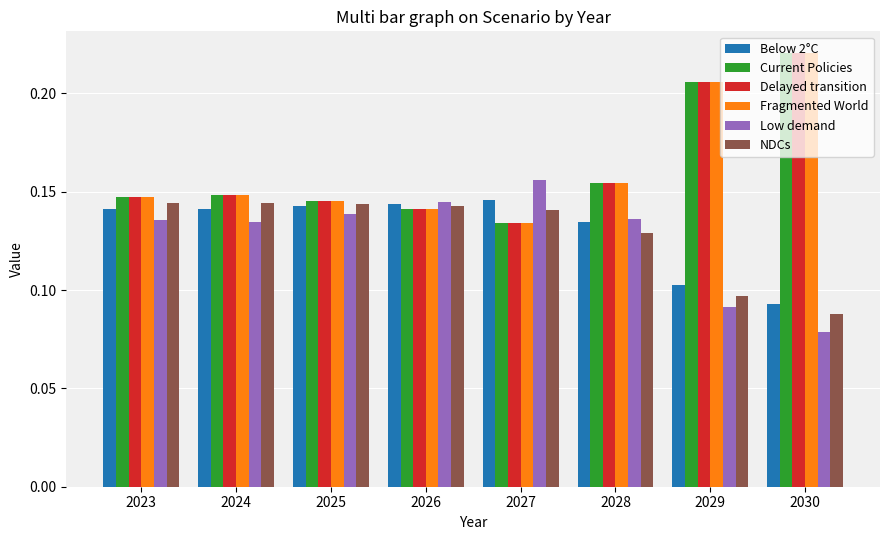

At how many categories does at least one series exceed 0?

8